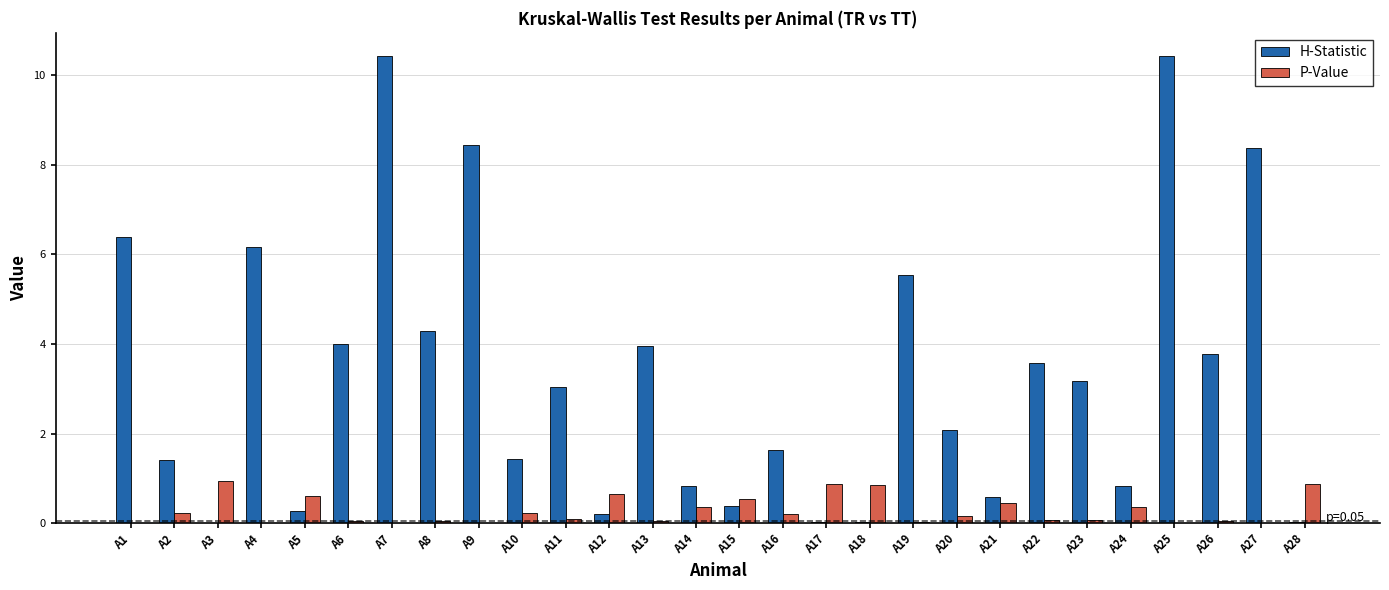

What is the maximum value for P-Value?

0.9